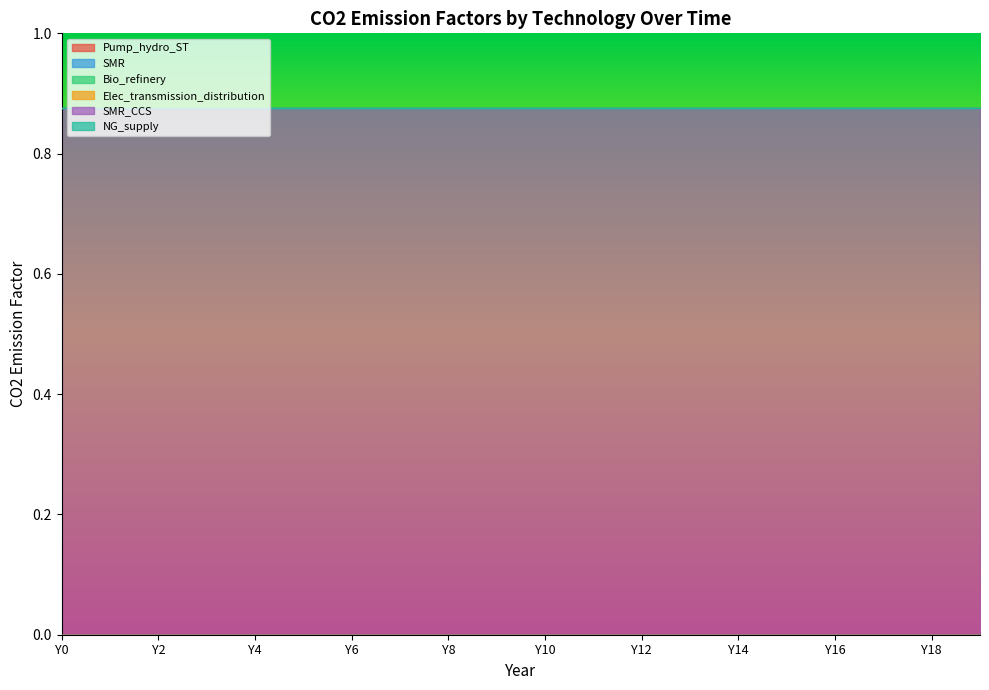

At which label does SMR_CCS reach its peak?

Y0